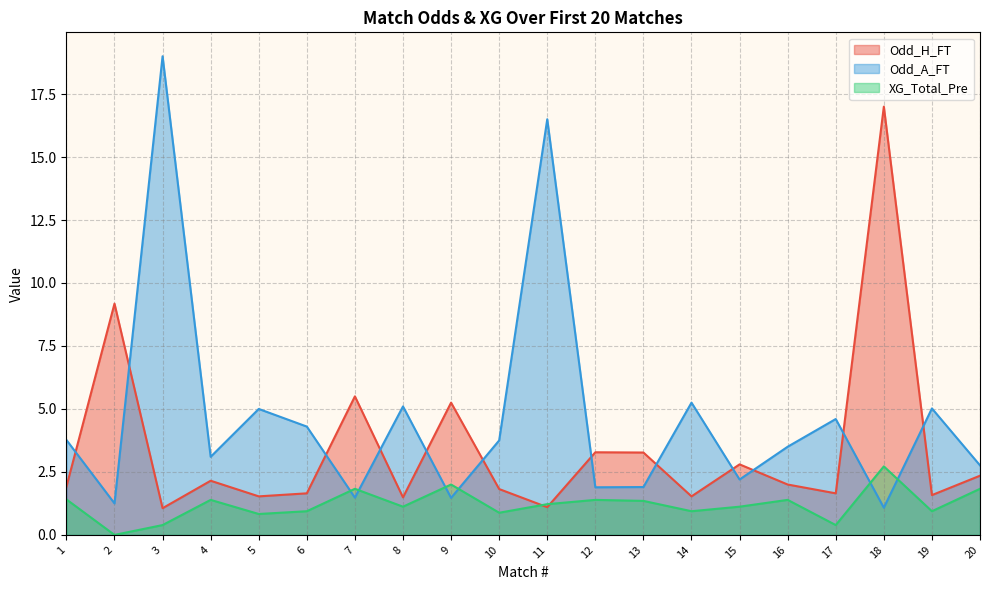

Which series changed the most between 17 and 18?

Odd_H_FT